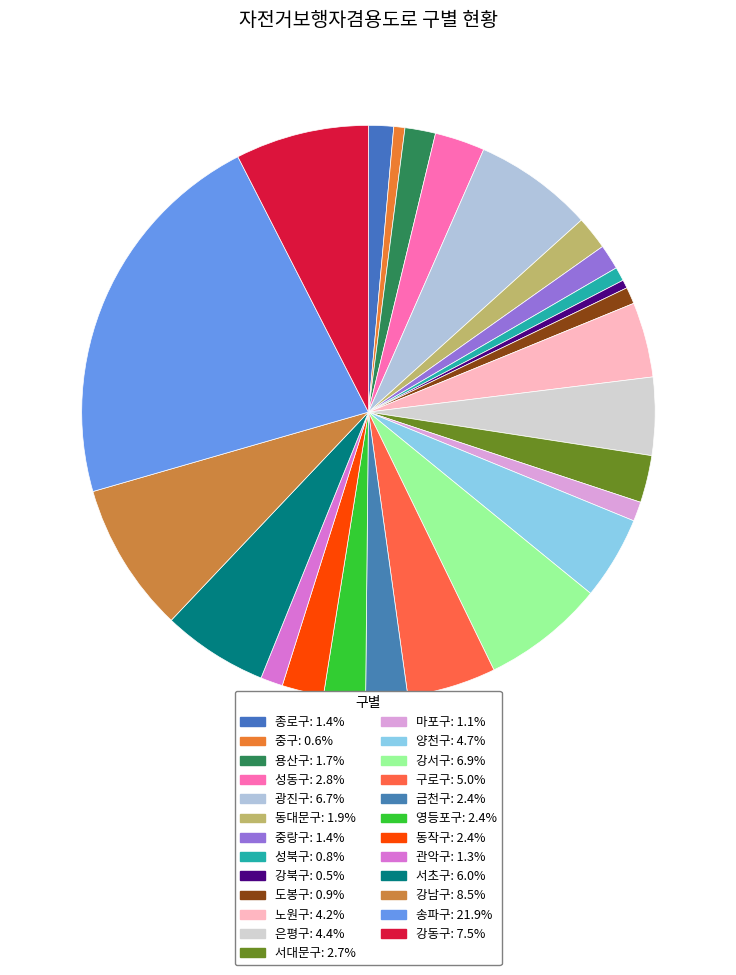

What is the total percentage of 강남구 and 강서구?

15.4%